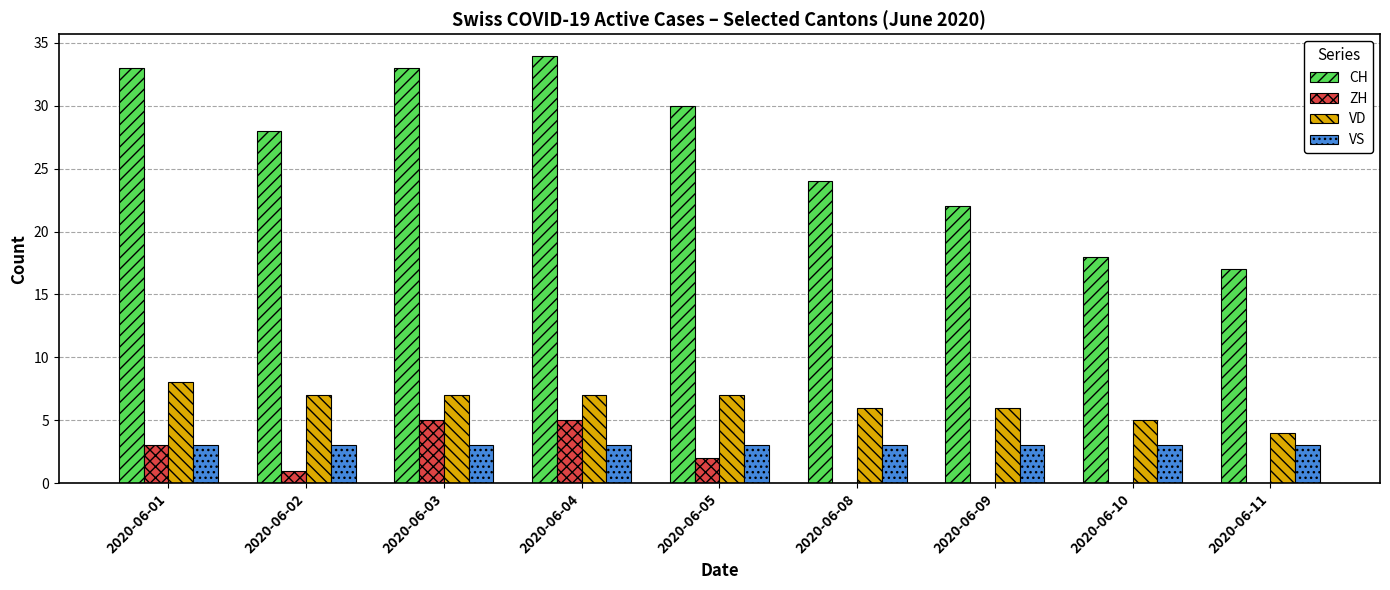

Which series changed the most between 2020-06-09 and 2020-06-10?

CH